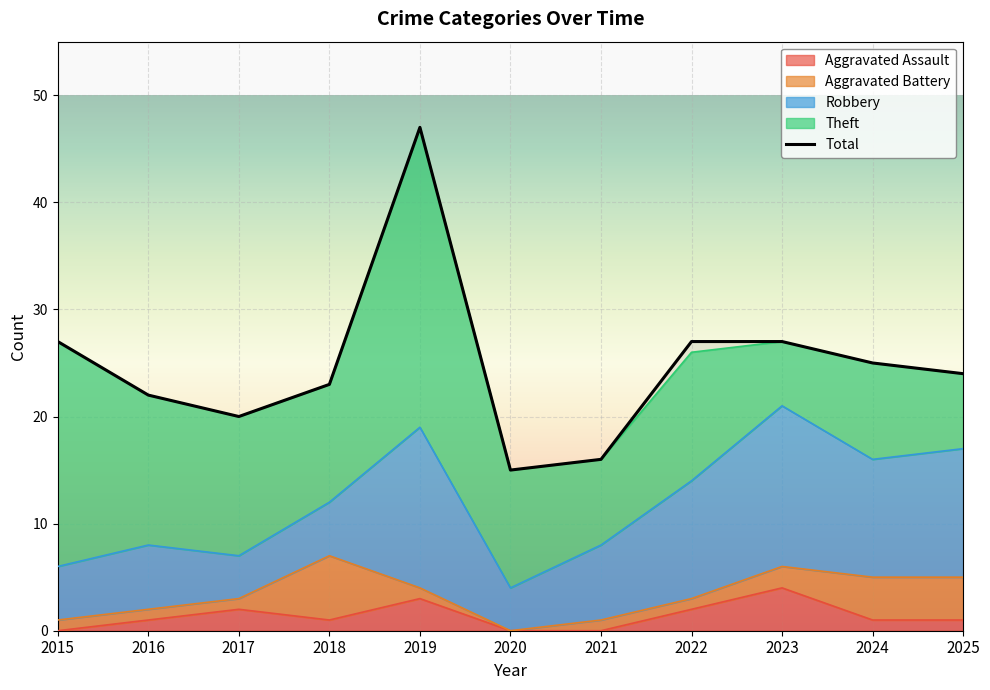

What is the sum of all values?

273